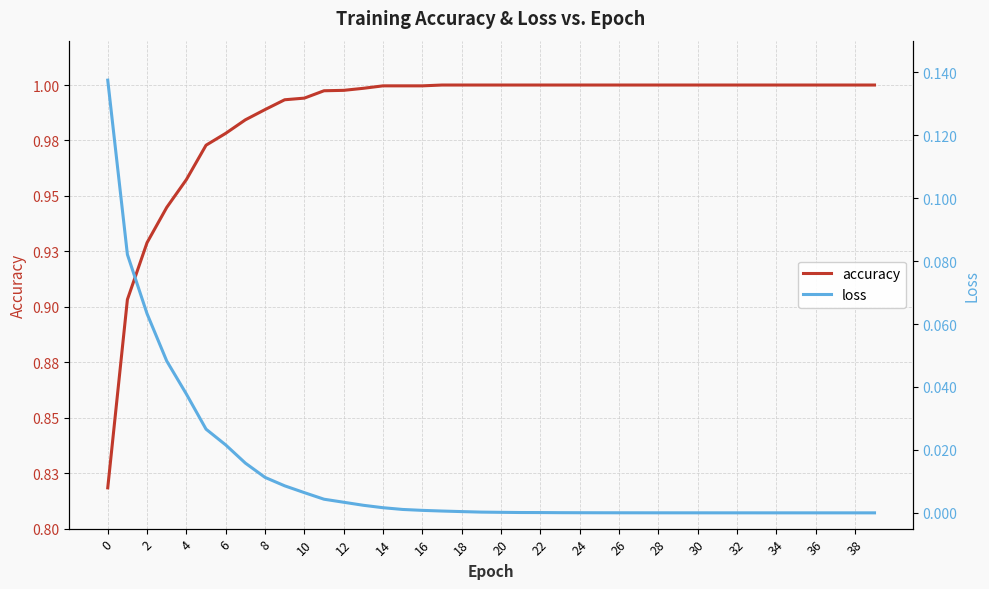

At which category is the sum across all series the highest?

18